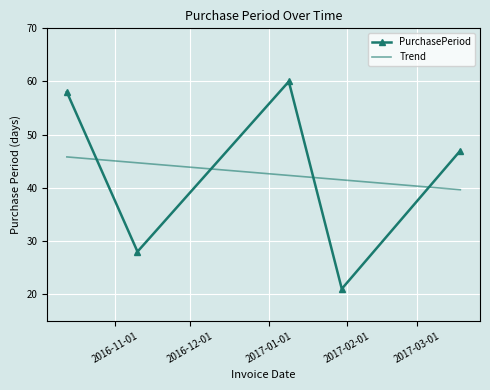

What is the minimum value for Trend?

39.6